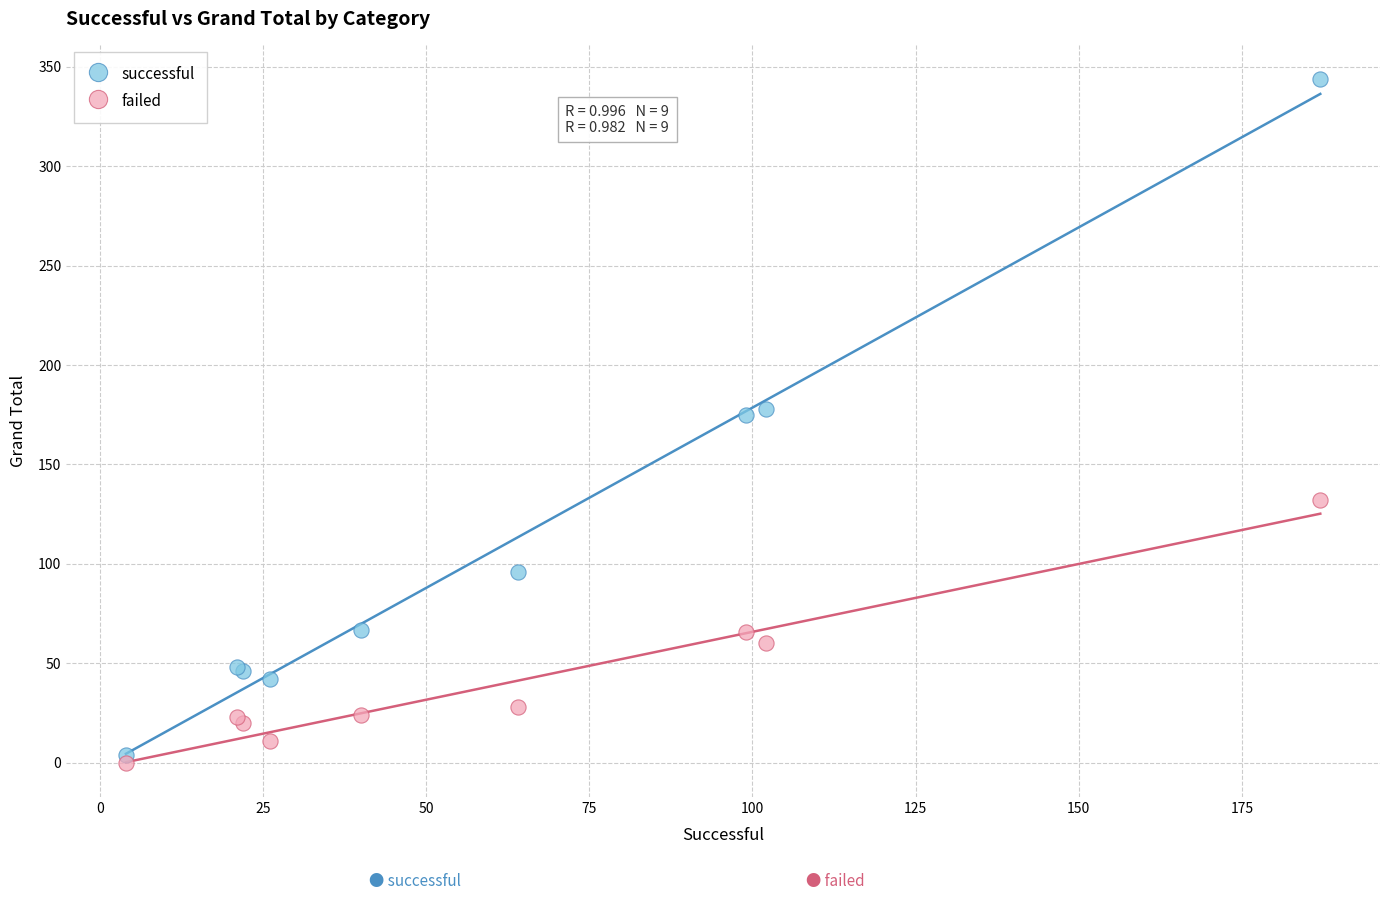

What are all the series names shown in the legend?

successful, failed